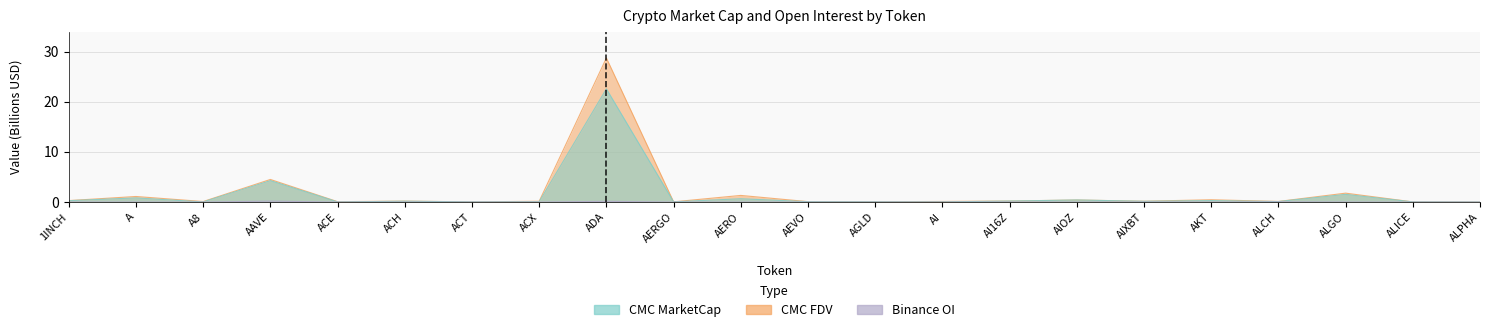

What are all the series names shown in the legend?

CMC_MarketCap, CMC_FDV, Binance_OI